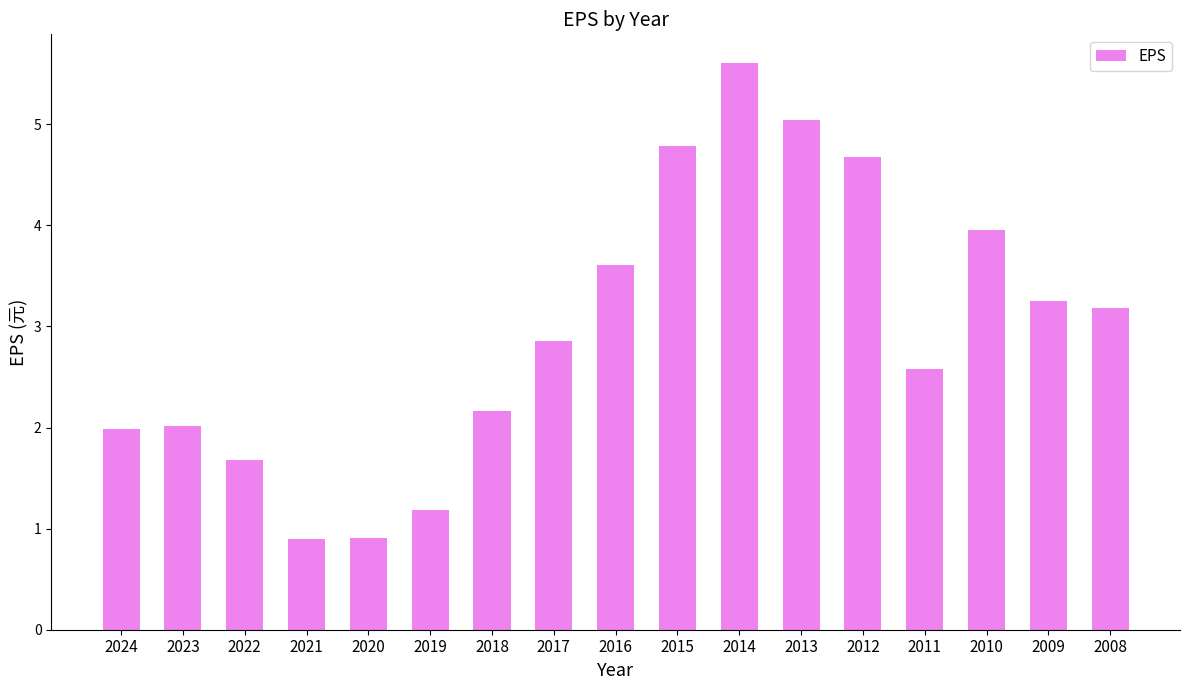

Read the value at 2024.

2.0